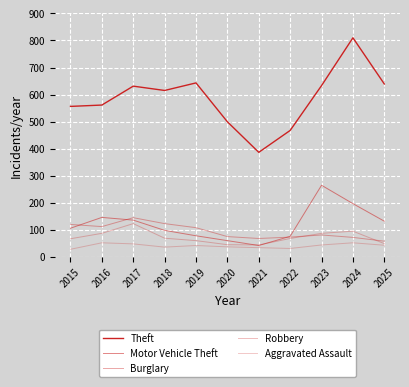

What value does the Robbery series have at 2015, to the nearest 10?

70